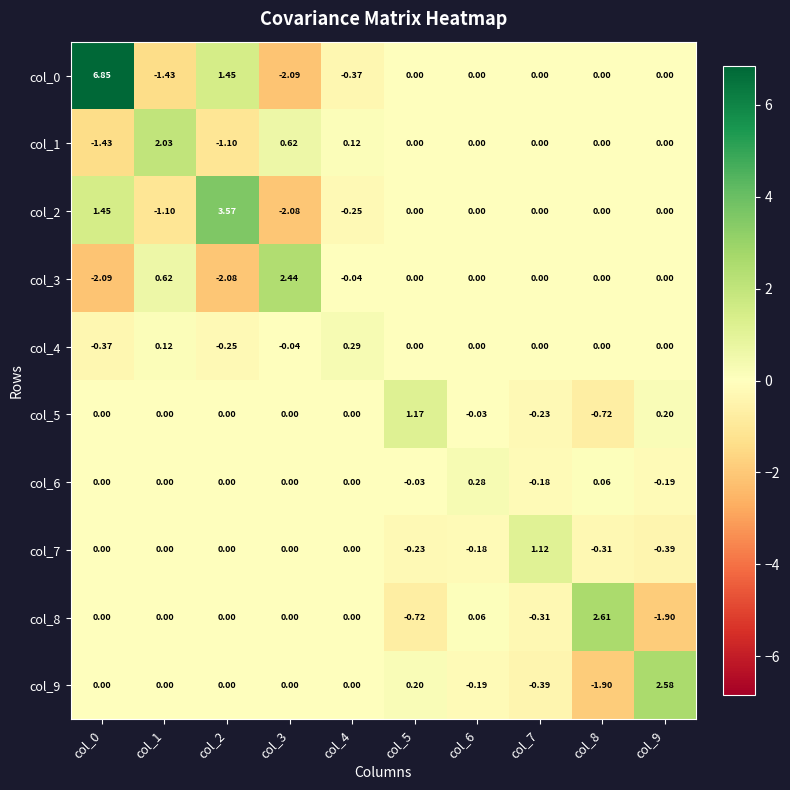

Is the value of col_2 at col_0 greater than the value of col_7 at col_4?

Yes